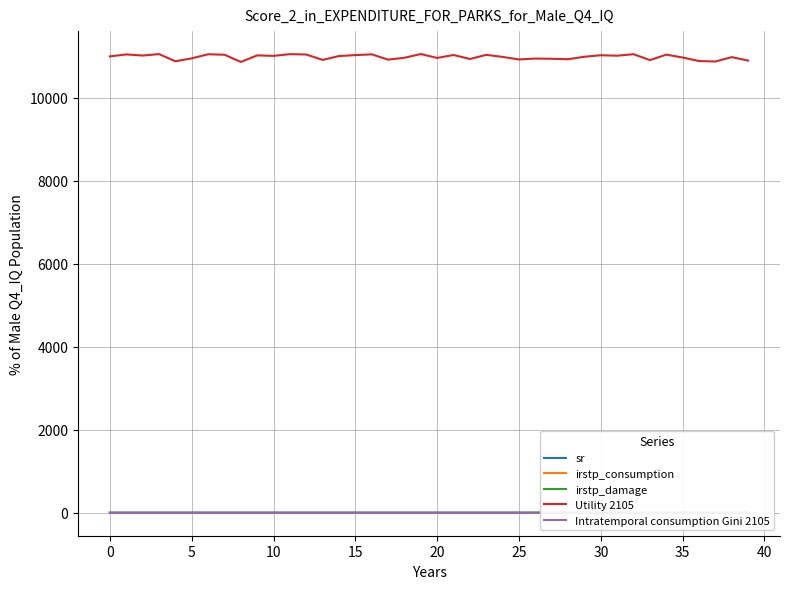

What is the value of the Intratemporal consumption Gini 2105 point at the 6th from the left?

0.3